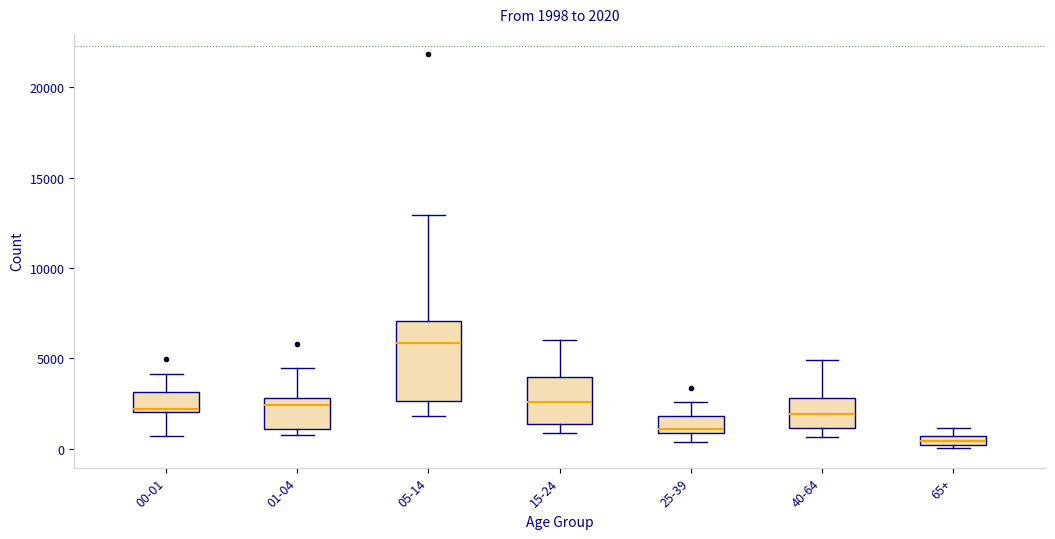

Which box has the highest median line?

05-14